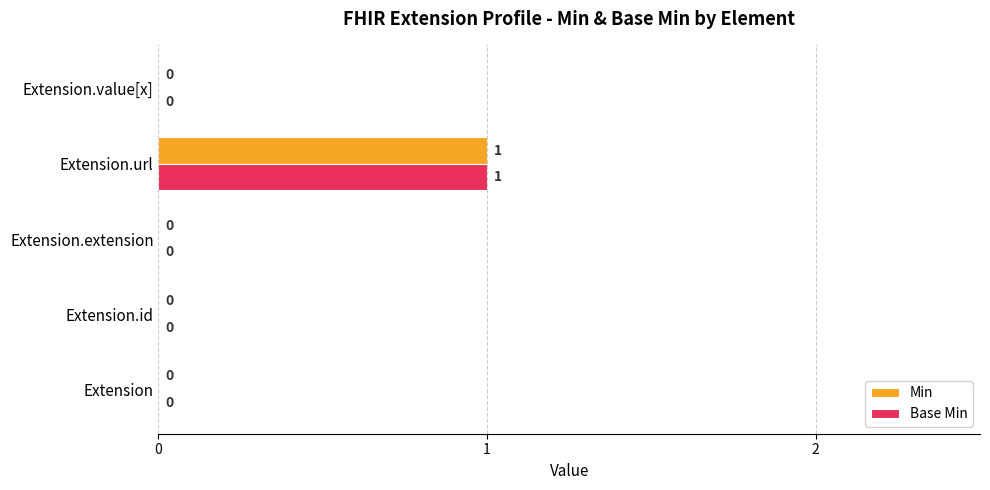

The value of Base Min at Extension.url is 0. True or false?

False